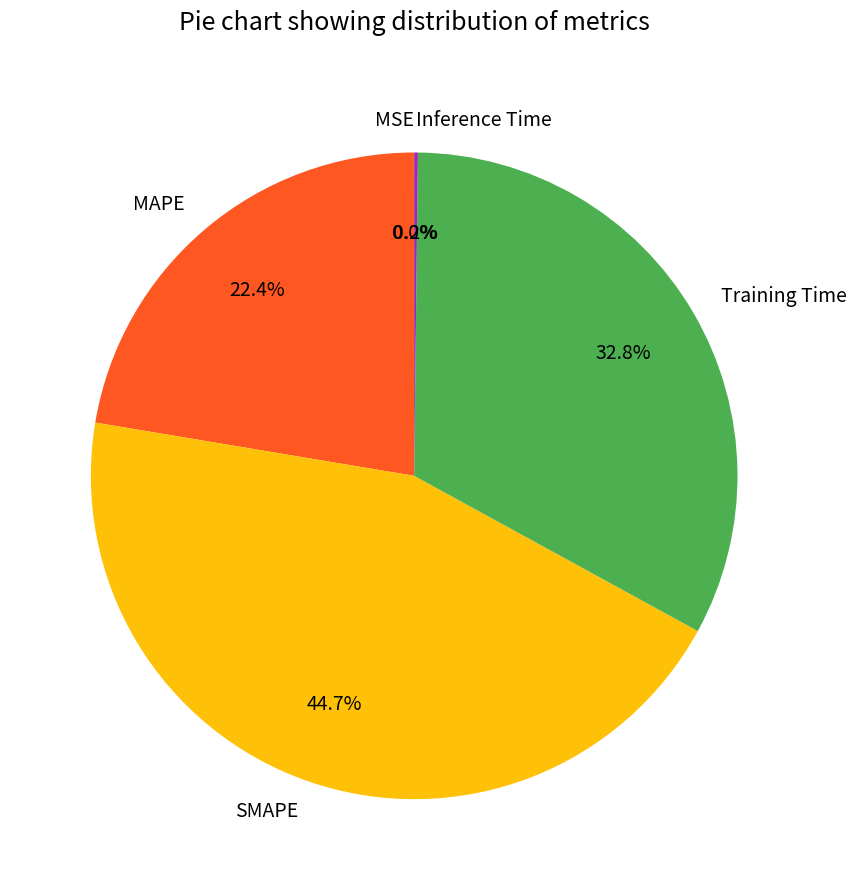

What is the largest slice in the pie chart?

SMAPE